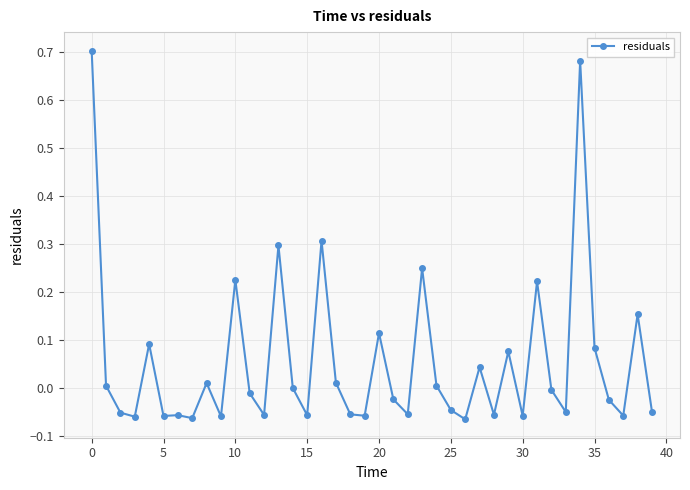

How many lines are shown in the chart?

1